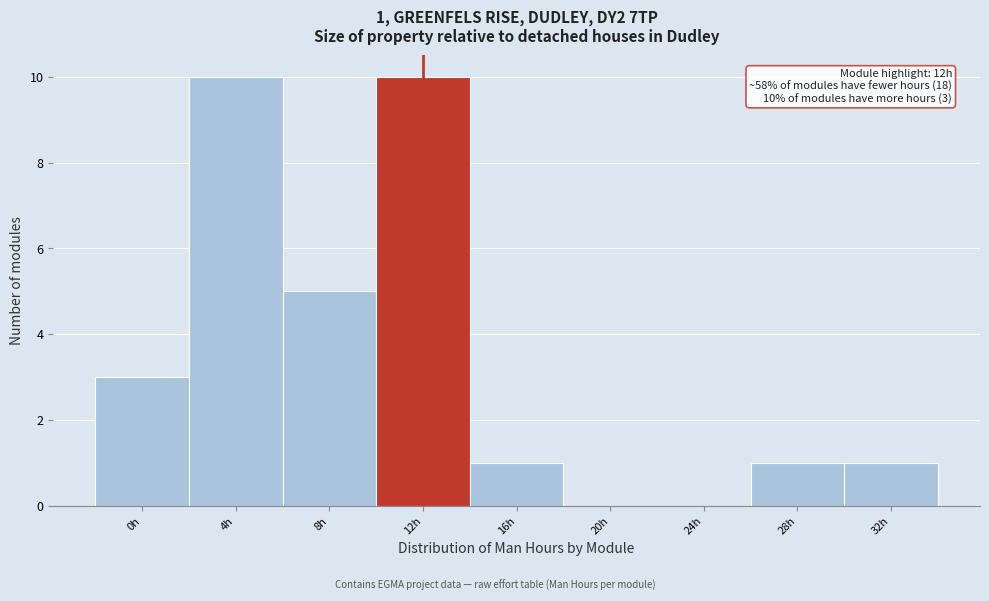

Reading left to right, list all the values displayed in this chart.

0h=3	4h=10	8h=5	12h=10	16h=1	20h=0	24h=0	28h=1	32h=1